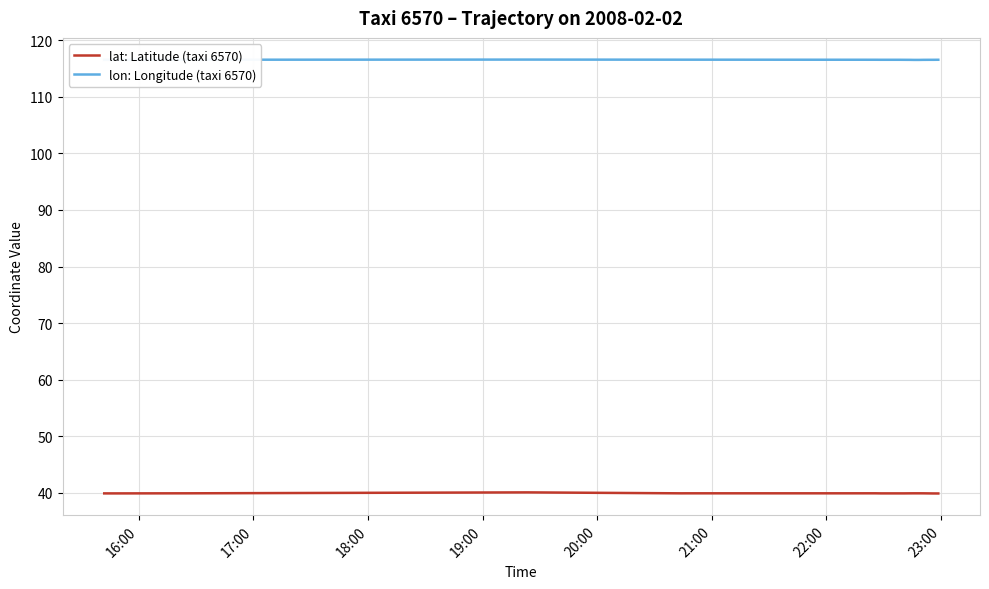

The lon: Longitude (taxi 6570) series shows 208.0 at 16. True or false?

False